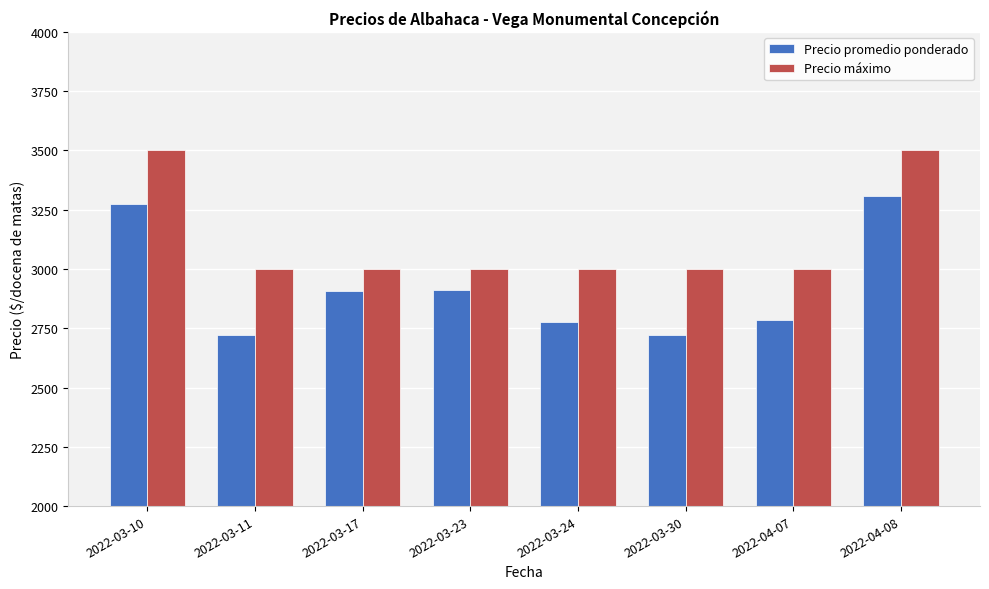

Is it true that Precio máximo equals 5133 at 2022-03-30?

False